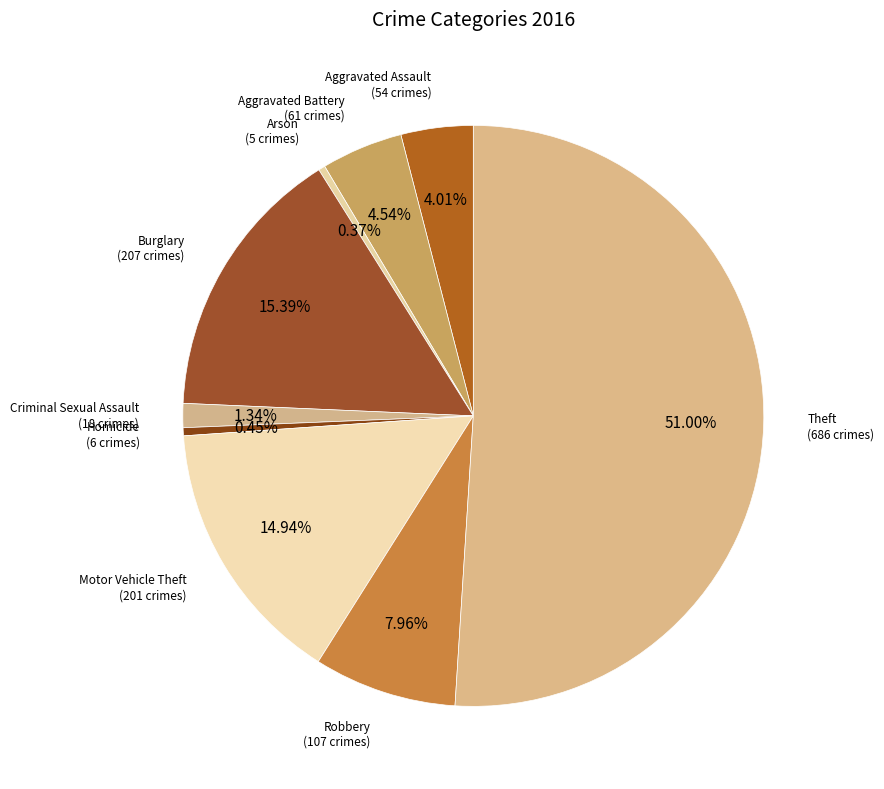

Which category accounts for the majority?

Theft